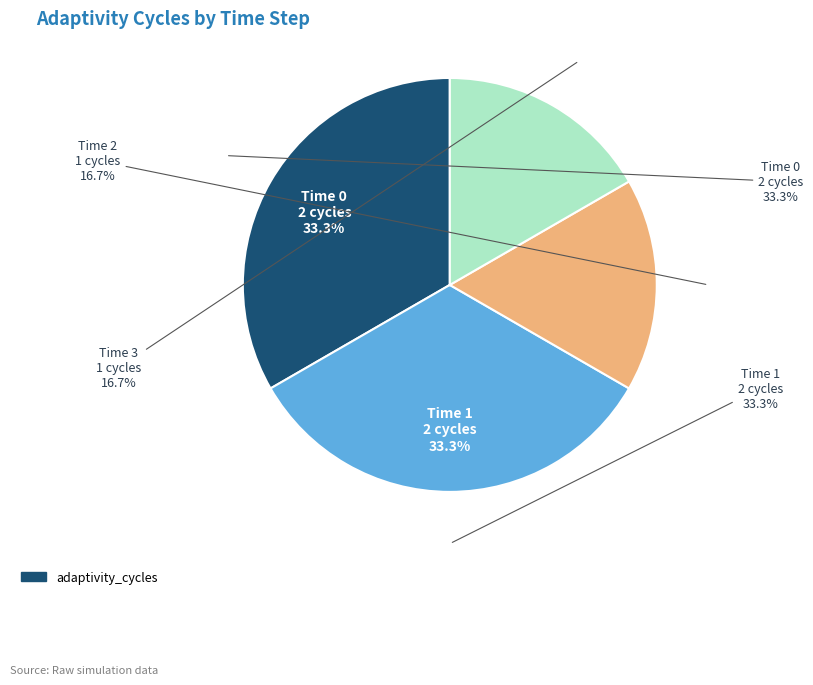

To the nearest percent, what is the combined percentage of 4 and 3?

17%